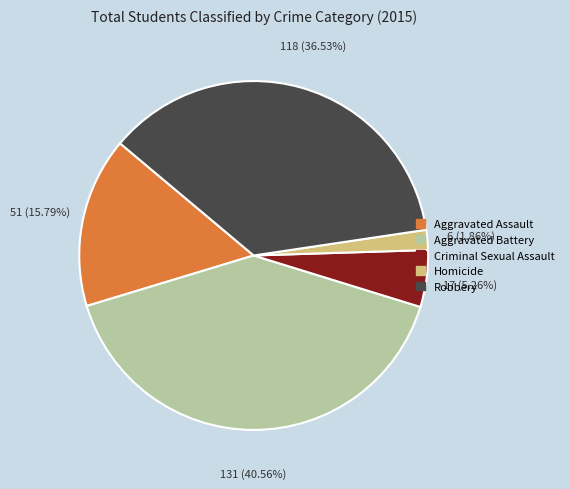

To the nearest percent, what percentage of the pie is Aggravated Battery?

41%